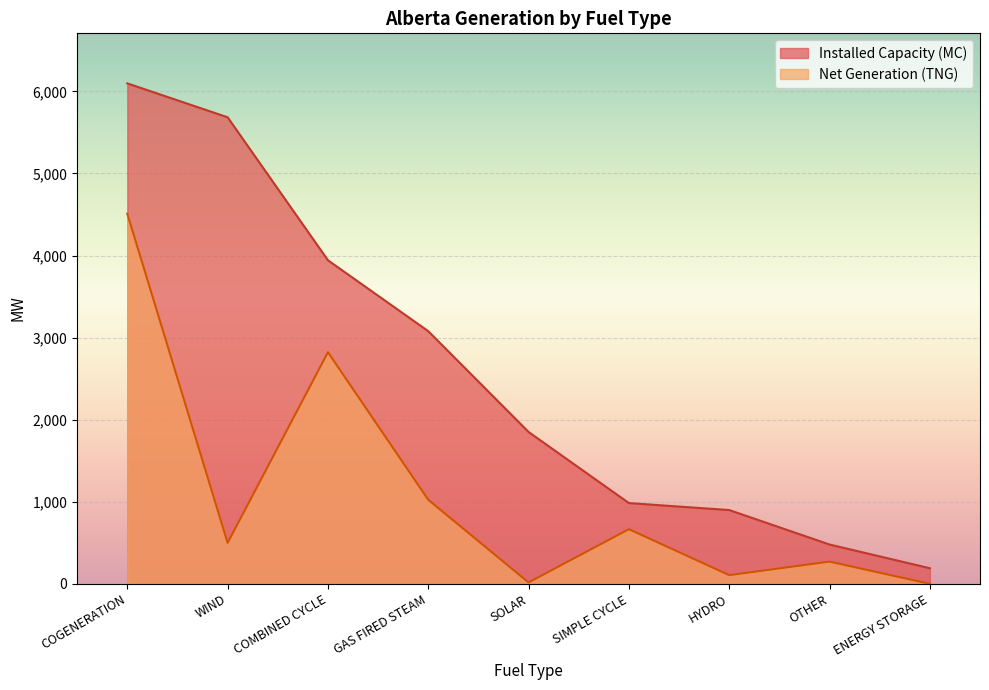

Between ENERGY STORAGE and SOLAR, which is larger?

SOLAR